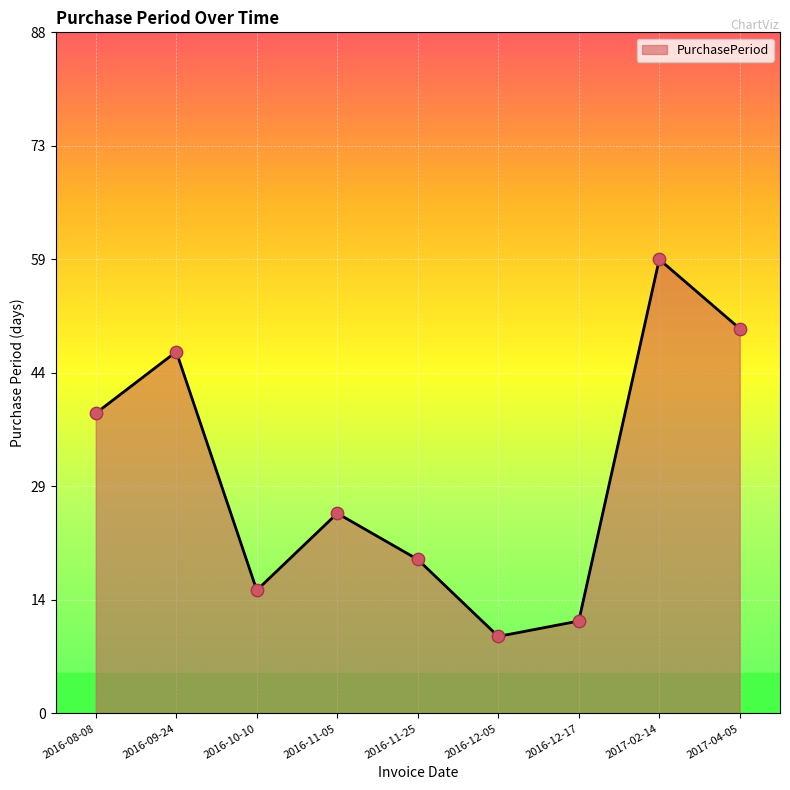

What is the change in value from 2016-10-10 to 2017-04-05?

+34